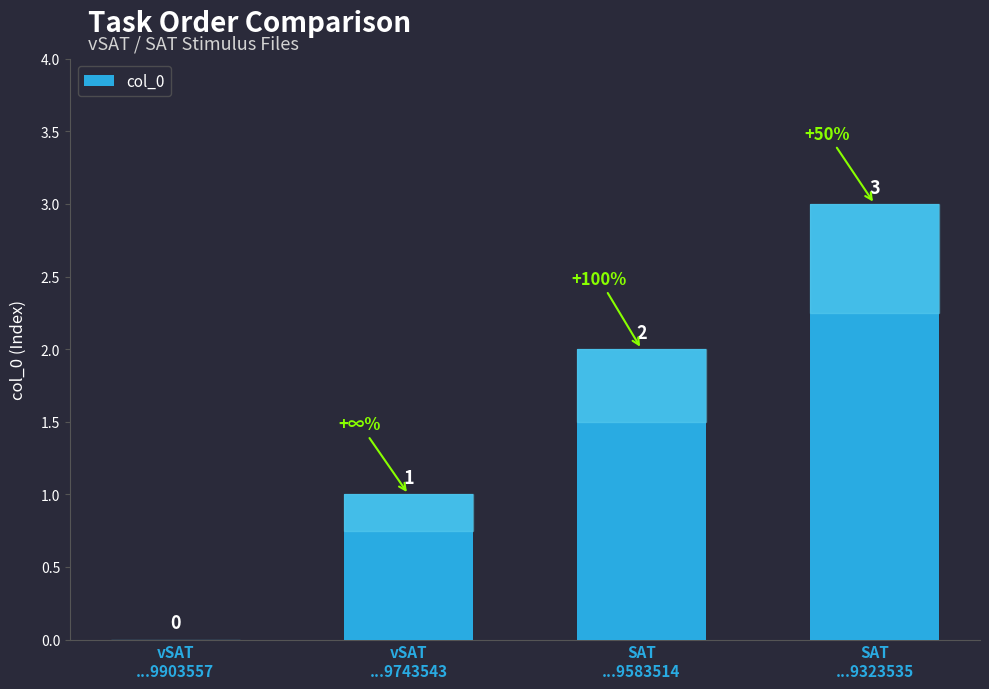

Where is the data nearest to the value 1?

vSAT
...9743543